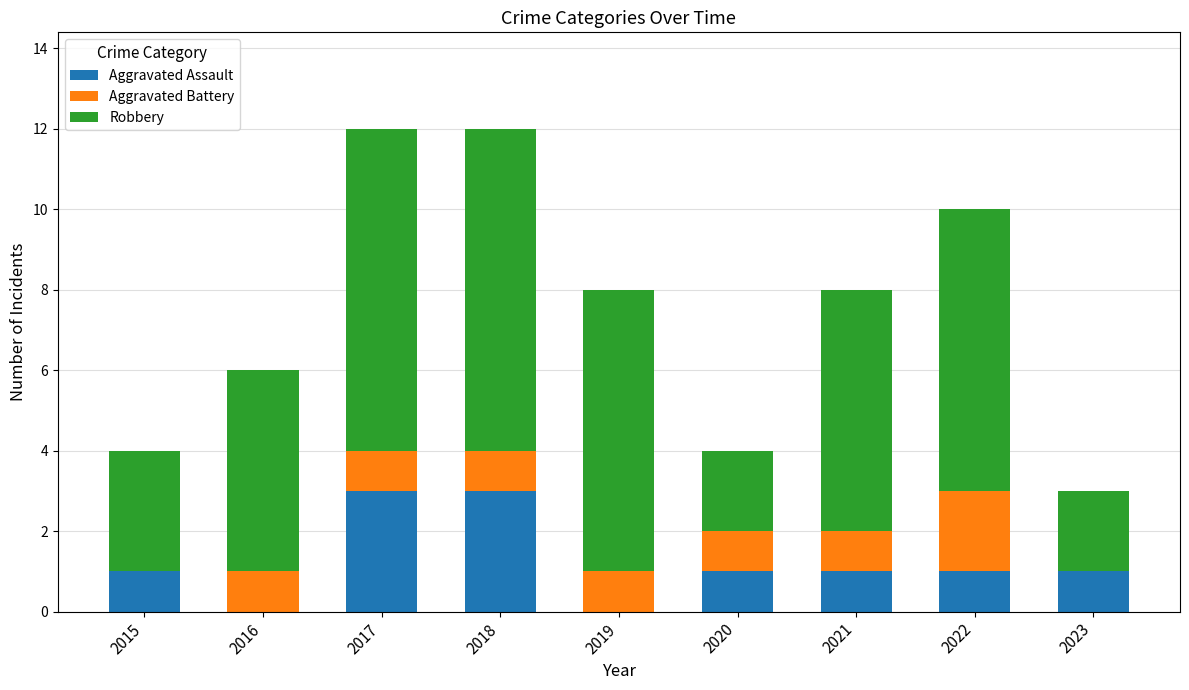

What is the total value across all series at 2021?

8